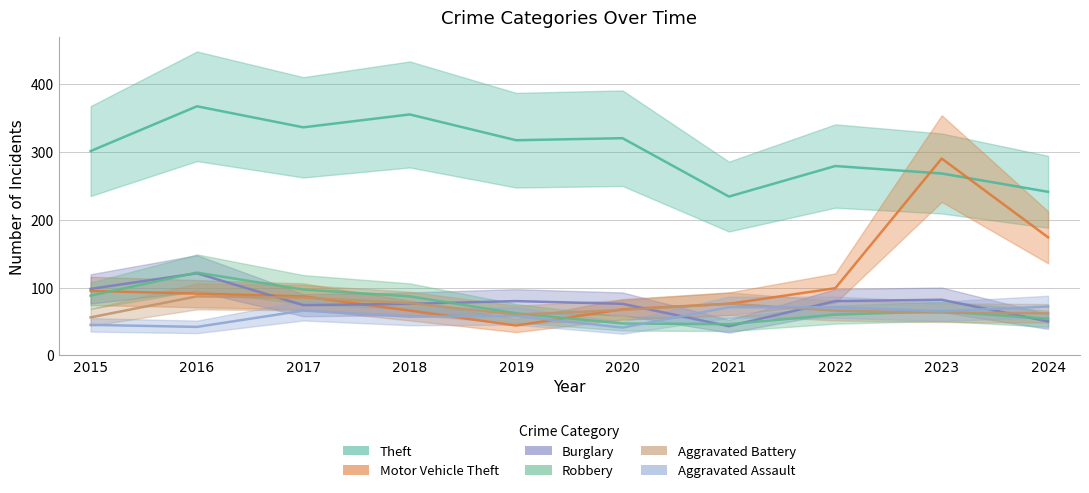

List the series in order of their peak value, highest first.

Theft, Motor Vehicle Theft, Robbery, Burglary, Aggravated Battery, Aggravated Assault